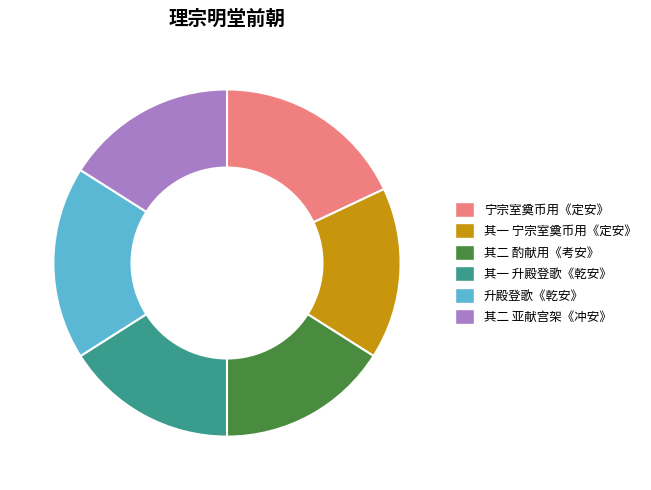

What is the ratio of the value at 升殿登歌《乾安》 to the value at 其二 酌献用《考安》?

1.1